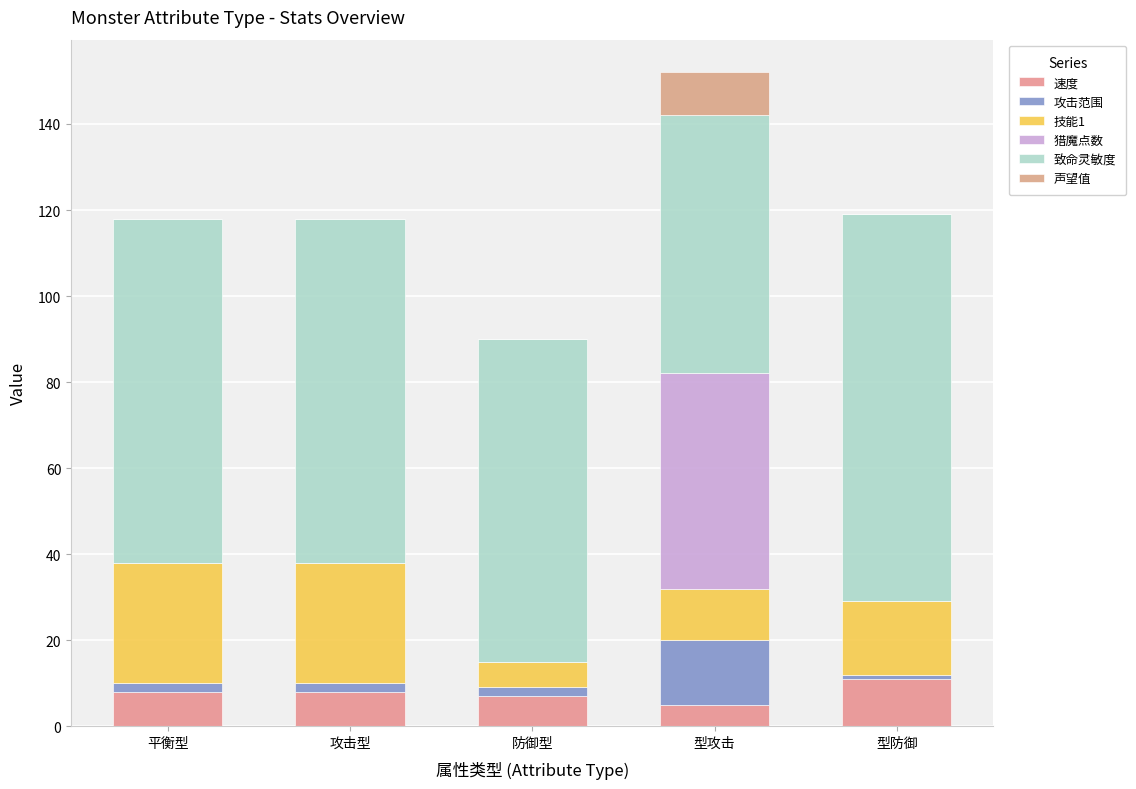

What are all the series names shown in the legend?

速度, 攻击范围, 技能1, 猎魔点数, 致命灵敏度, 声望值